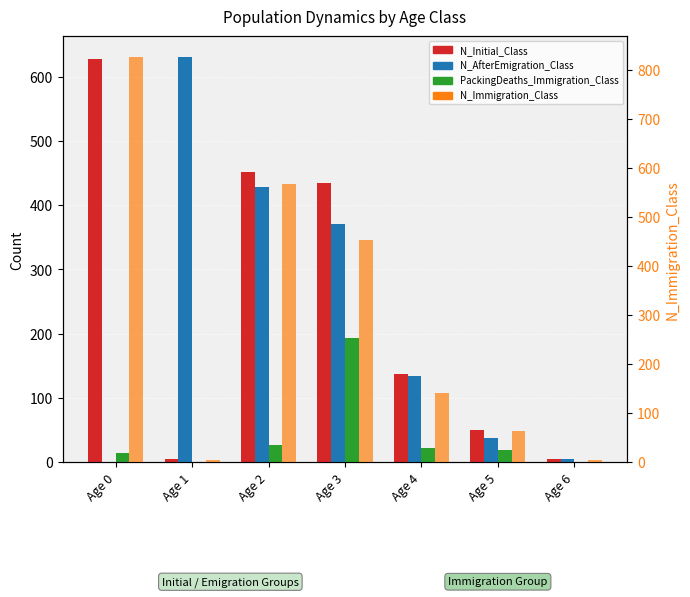

Which series has the largest total across all categories?

N_Immigration_Class